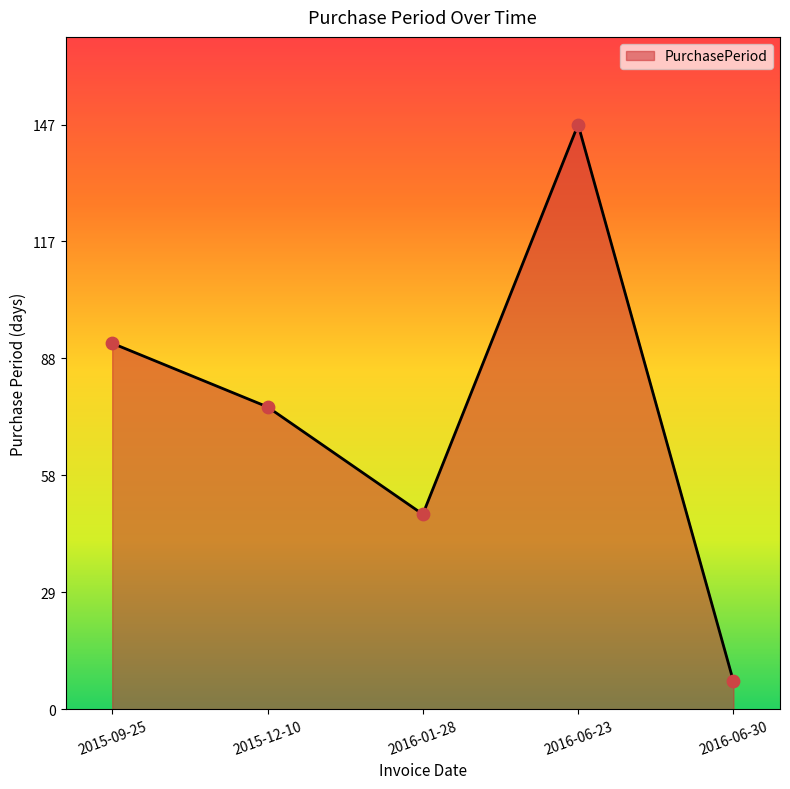

What is the change in value from 2015-09-25 to 2015-12-10?

-16